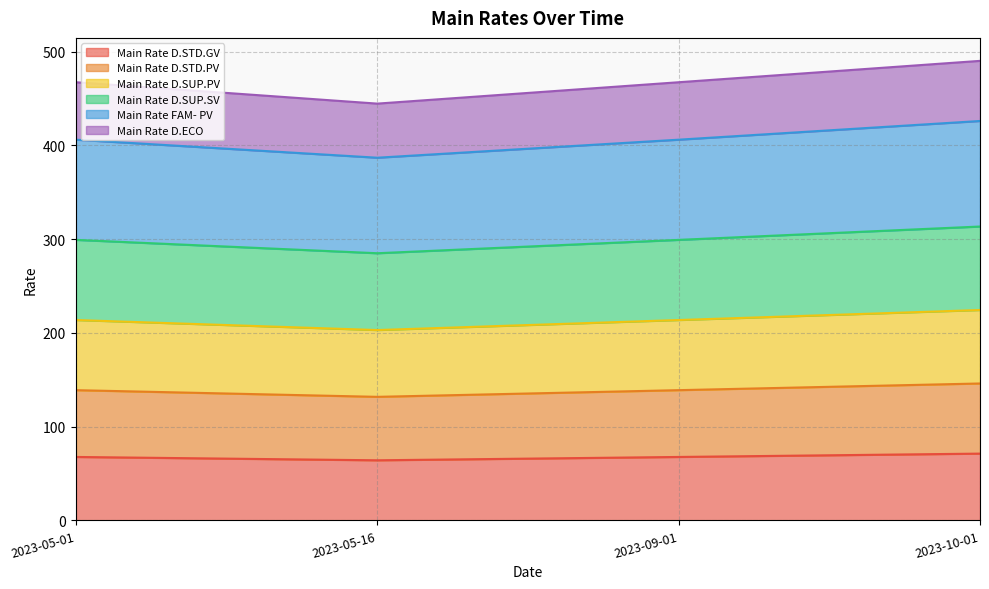

What is the total value across all series at 2023-09-01?

467.4